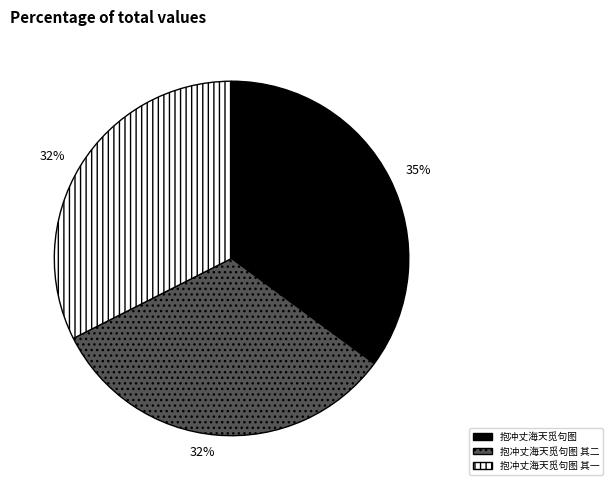

Is the sum of 抱冲丈海天觅句图 其一 and 抱冲丈海天觅句图 greater than half?

Yes